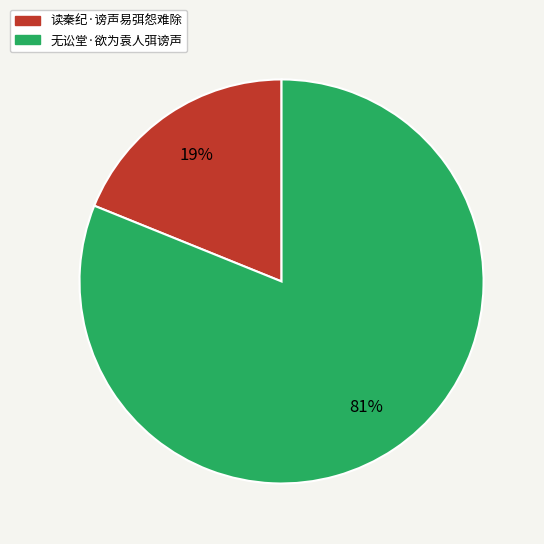

Between 读秦纪·谤声易弭怨难除 and 无讼堂·欲为袁人弭谤声, which is larger?

无讼堂·欲为袁人弭谤声